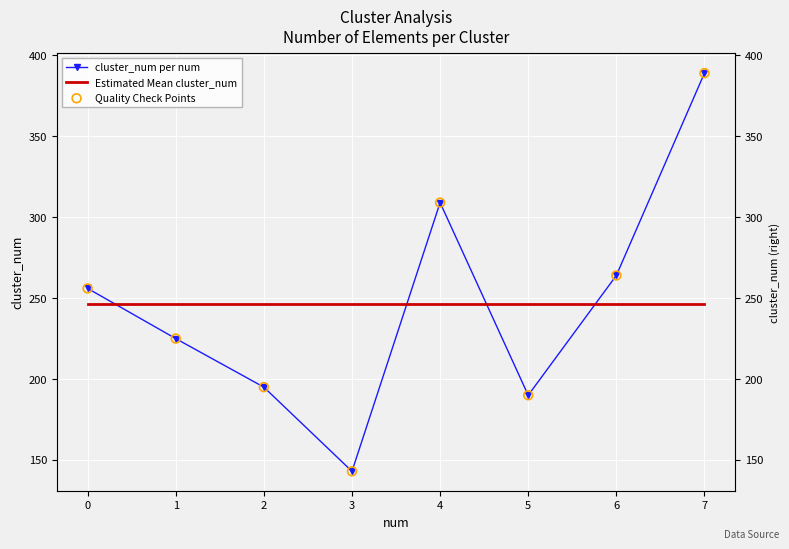

What are all the series names shown in the legend?

cluster_num per num, Estimated Mean cluster_num, Quality Check Points